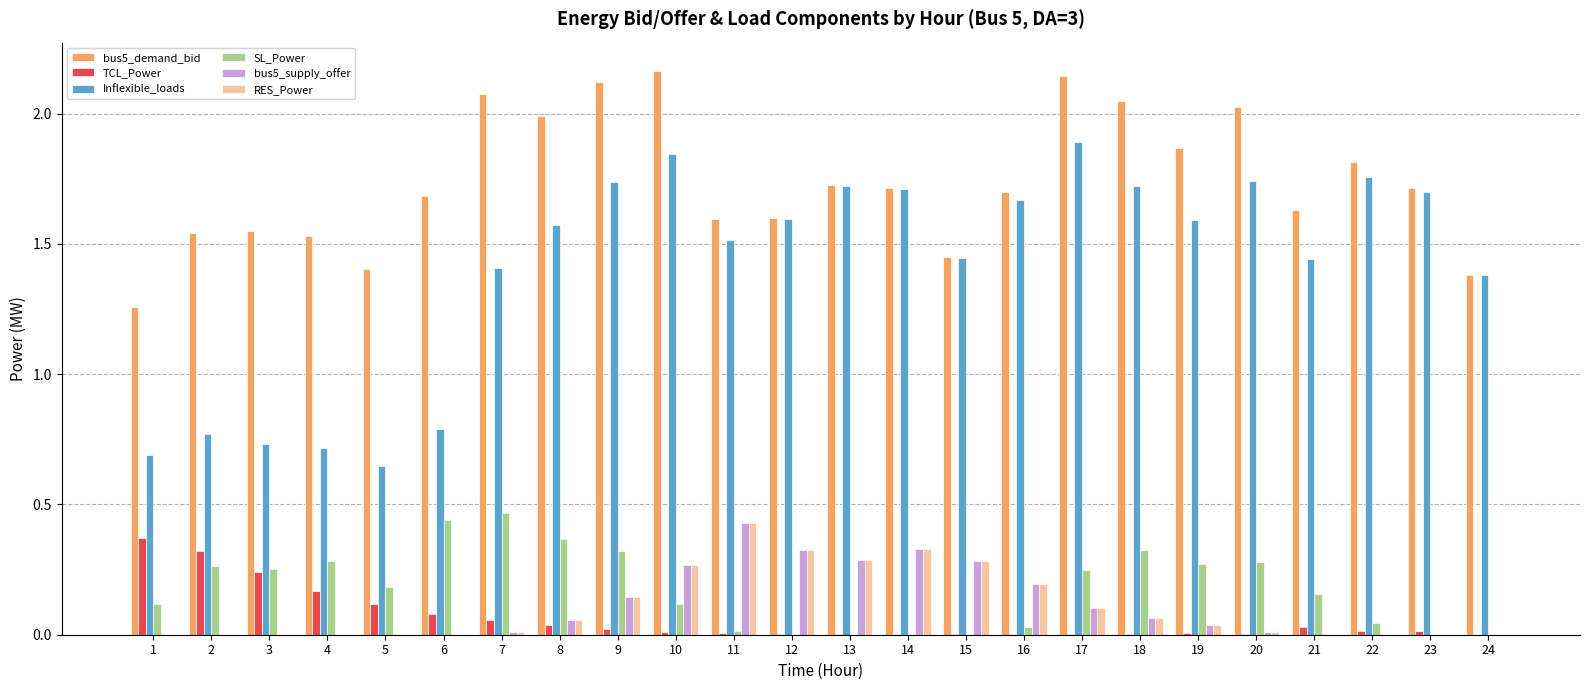

What is the sum of all Inflexible_loads values?

33.8